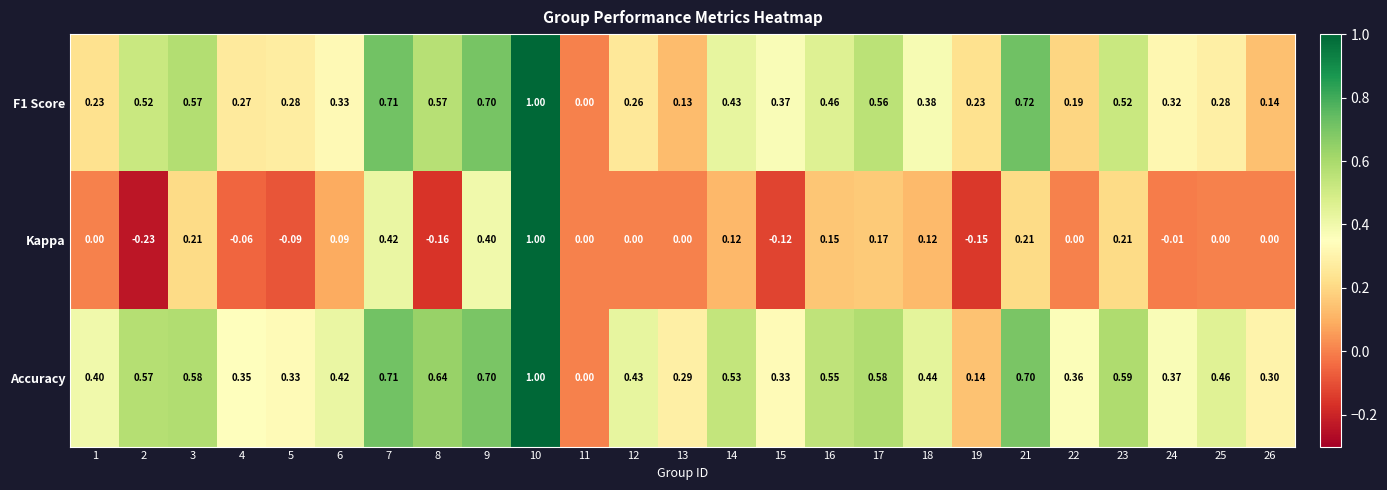

Is the value of Kappa at 21 greater than the value of F1 Score at 13?

Yes